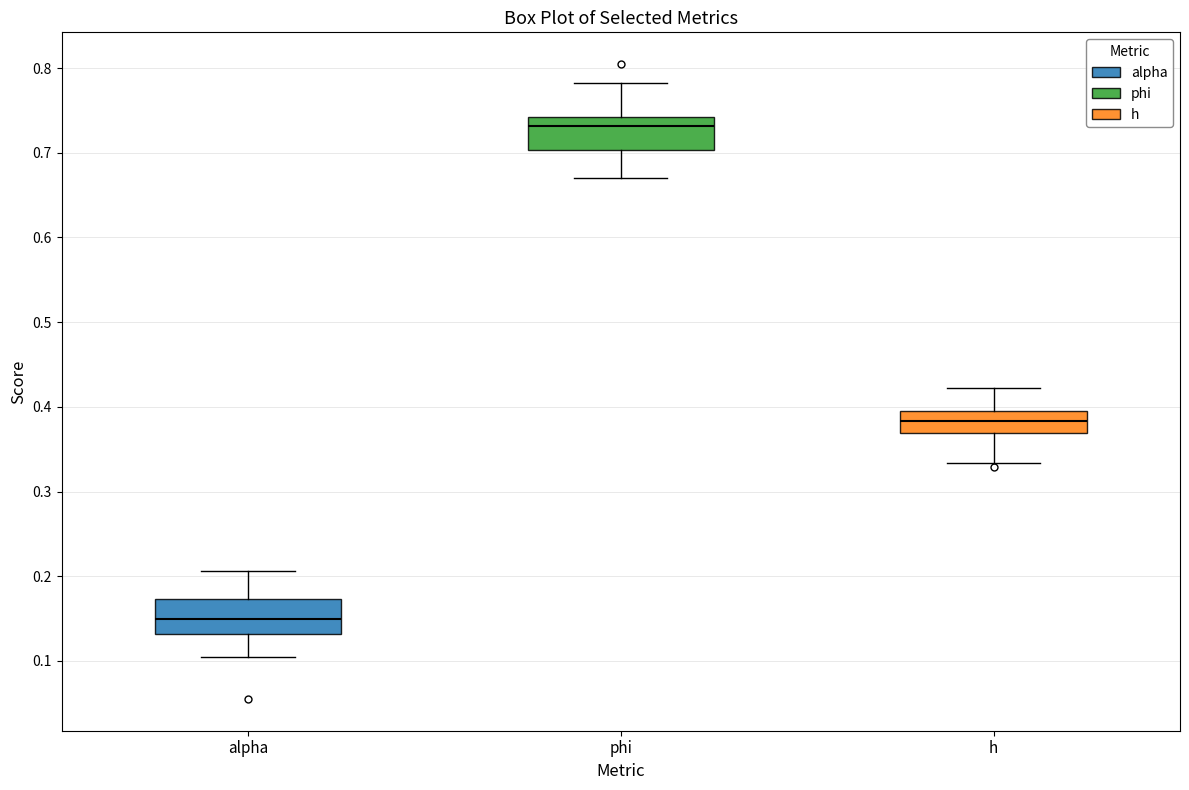

Reading left to right, read every box against the y-axis: the position of its median line, the range the box covers, and the ends of its whiskers. The values are not printed on the chart, so give them approximately, as read against the axis.

alpha: median 0.15, box 0.13 to 0.17, whiskers 0.10 to 0.21
phi: median 0.73, box 0.70 to 0.74, whiskers 0.67 to 0.78
h: median 0.38, box 0.37 to 0.40, whiskers 0.33 to 0.42